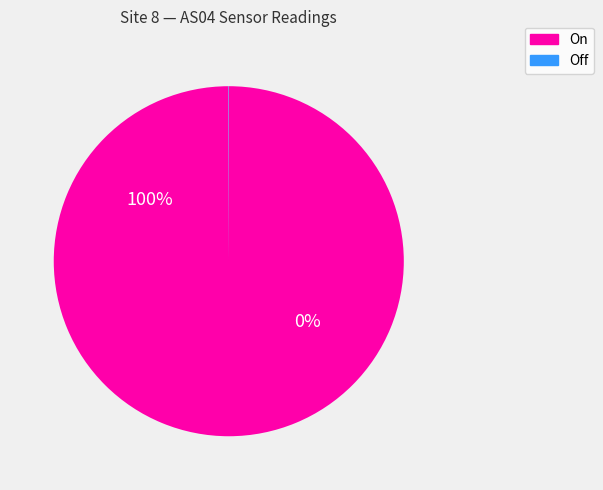

The 1700960213 slice represents 14% of the pie. True or false?

False